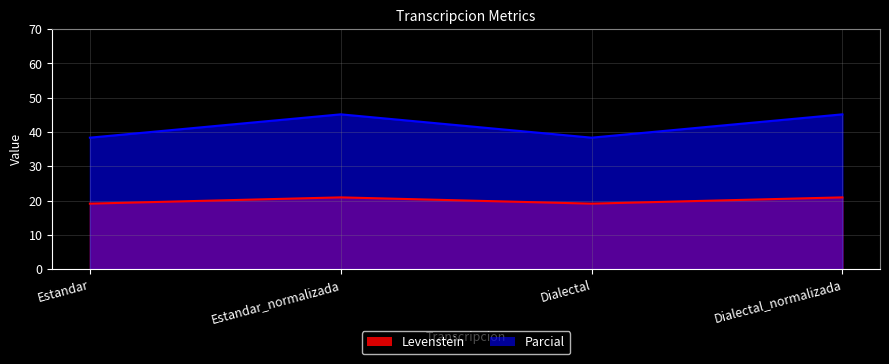

List the labels in order of Parcial value, largest first.

Estandar_normalizada, Dialectal_normalizada, Estandar, Dialectal